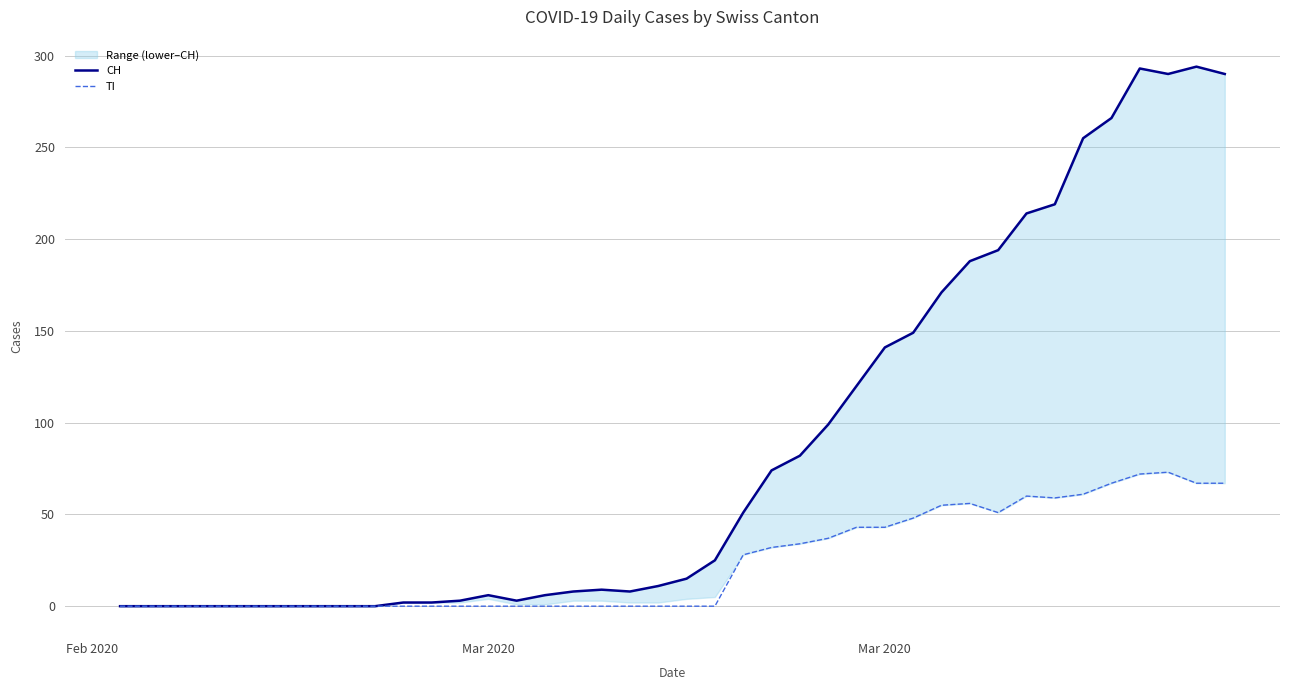

True or false: TI and CH cross at least once.

False